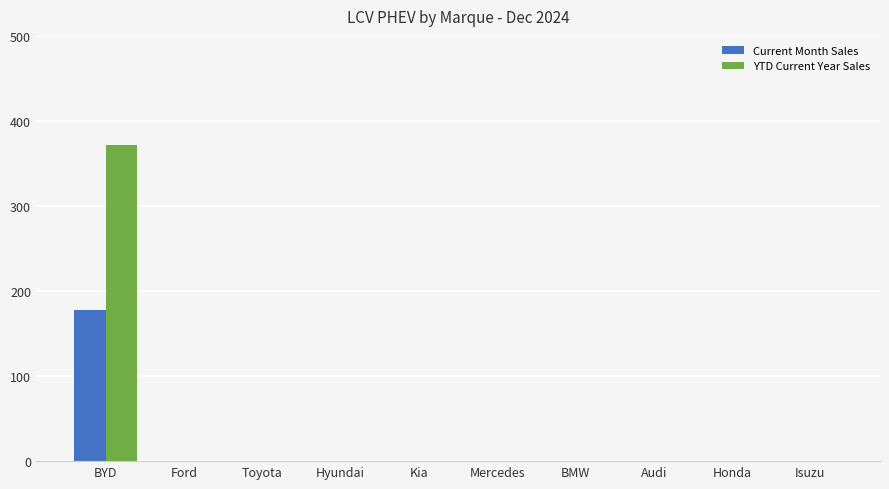

Read the YTD Current Year Sales value at BYD.

372